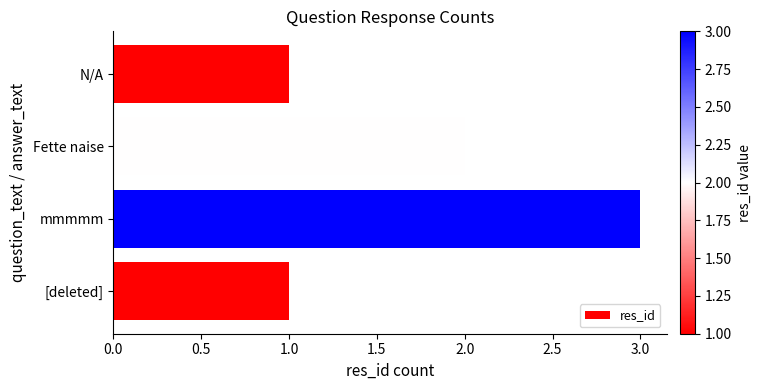

What is the difference between the maximum and minimum values?

2